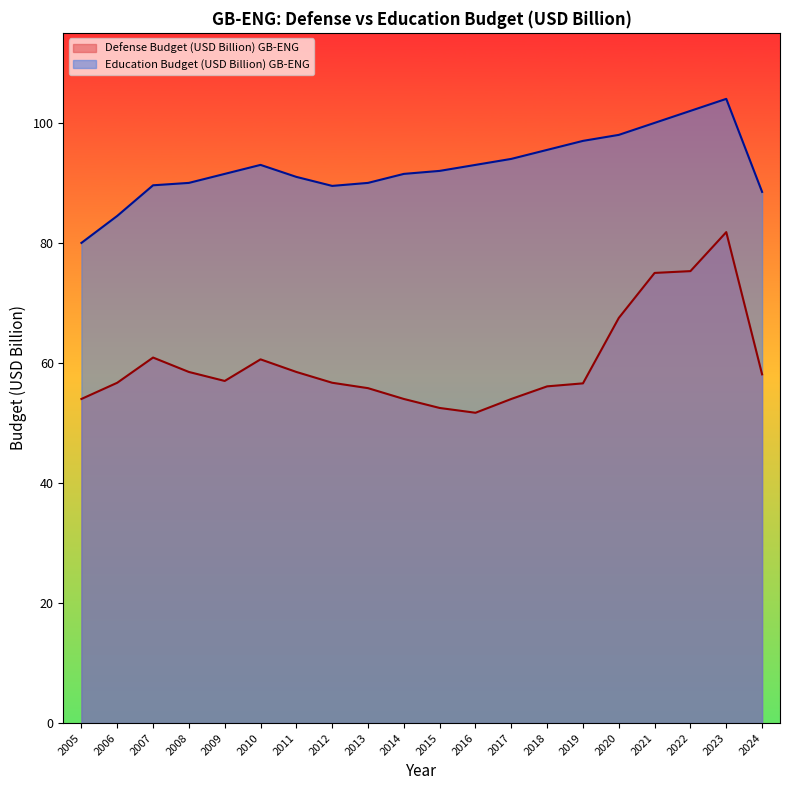

At which label does Education Budget (USD Billion) GB-ENG first exceed 92?

2010